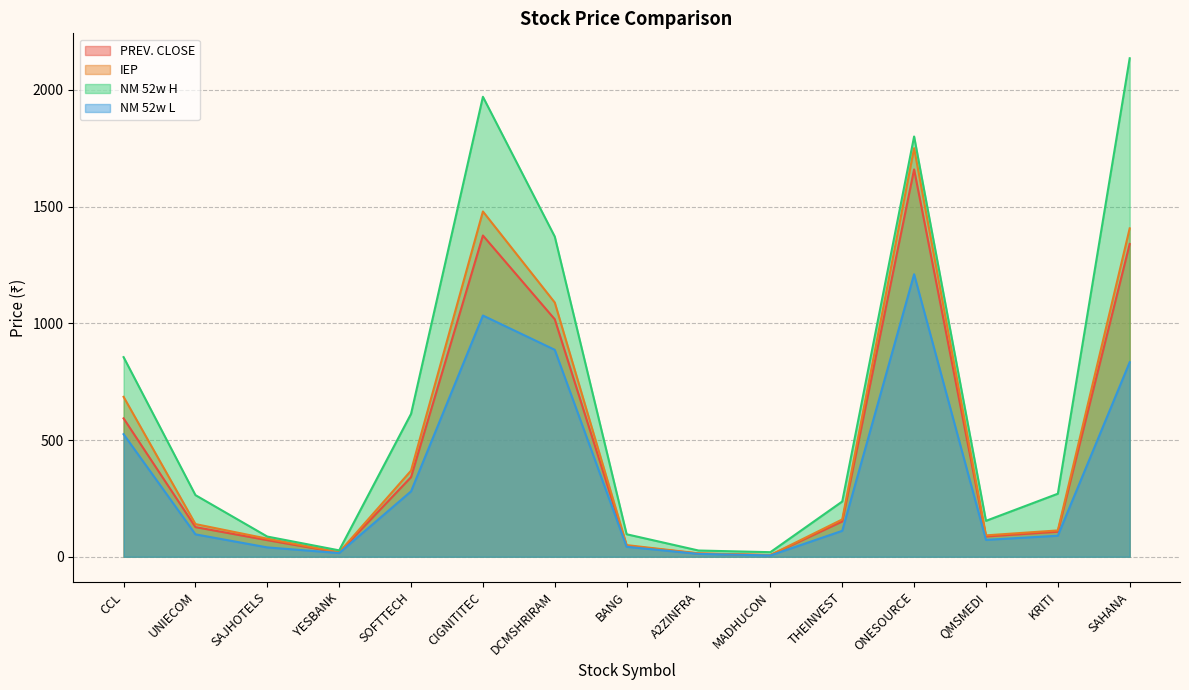

Where is the first local minimum for PREV. CLOSE?

YESBANK